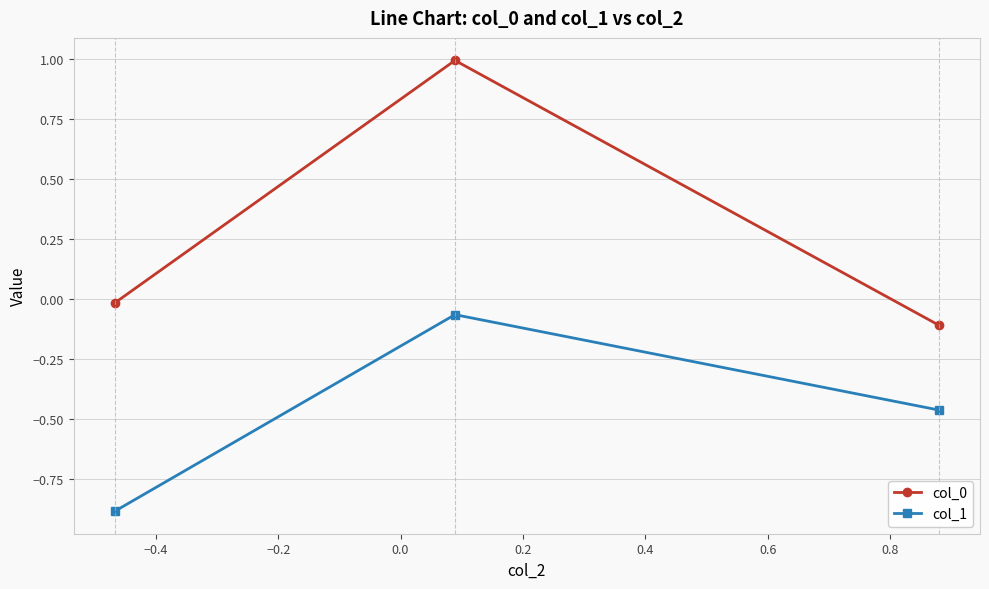

What is the difference between the maximum and second lowest values in the col_0 series?

1.0